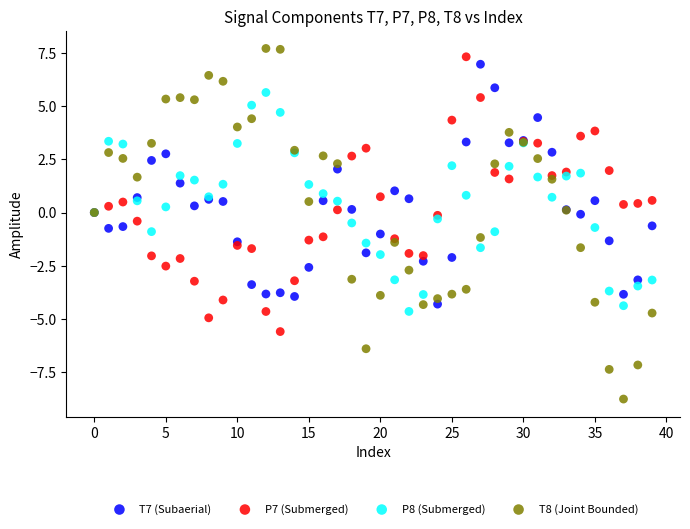

What are all the series names shown in the legend?

T7 (Subaerial), P7 (Submerged), P8 (Submerged), T8 (Joint Bounded)